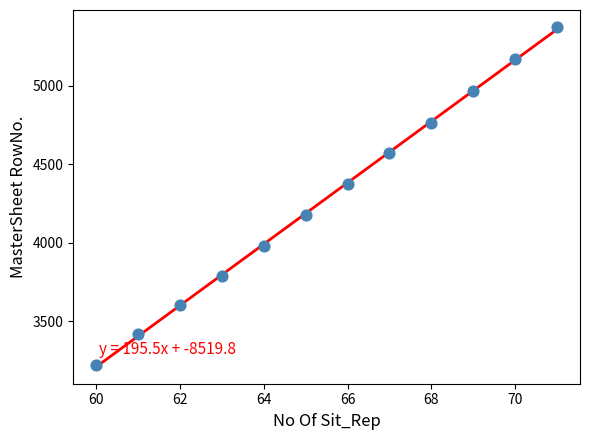

What is the range of Y values (max minus min)?

2155